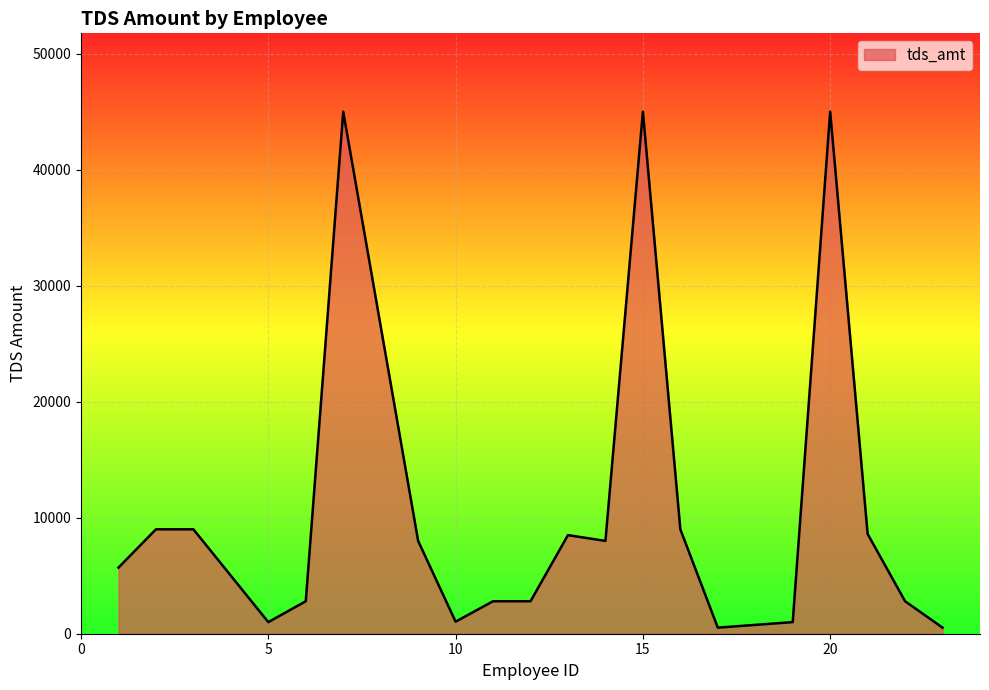

What is the difference between the maximum and minimum values?

44476